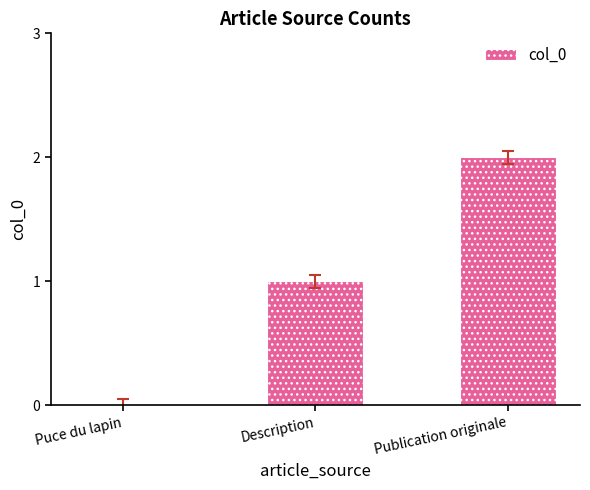

Is it true that the value at Publication originale is 2?

True